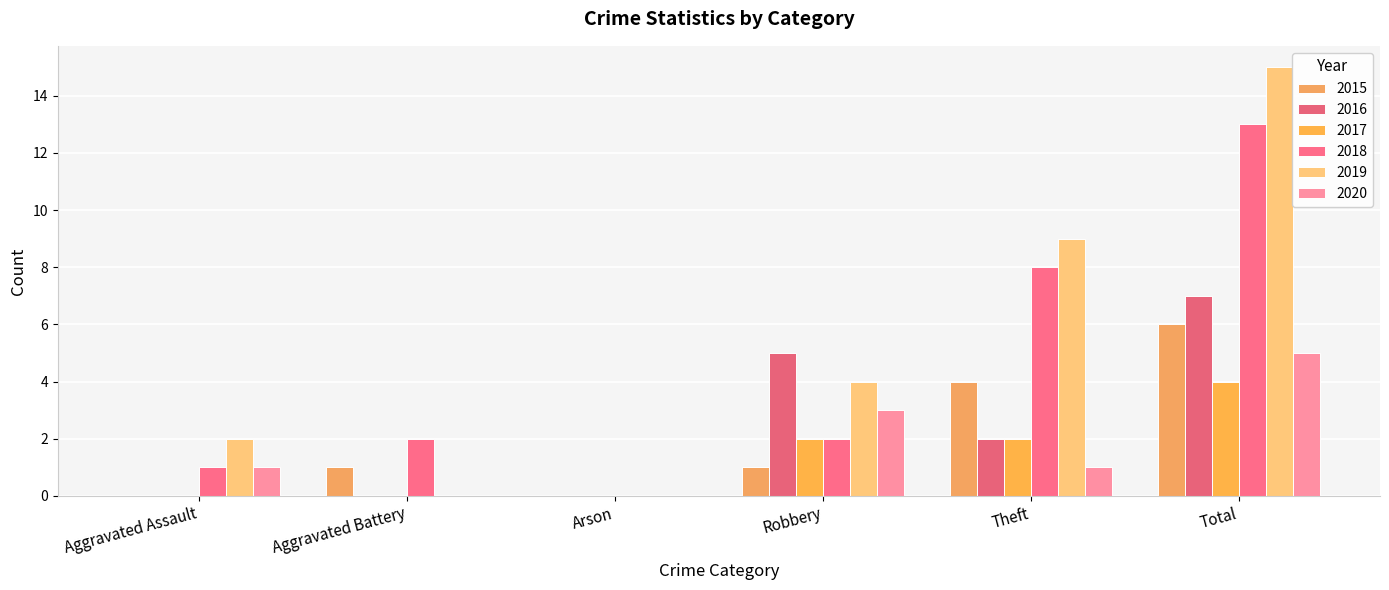

Count the 2015 values in the range 0 to 4.

5